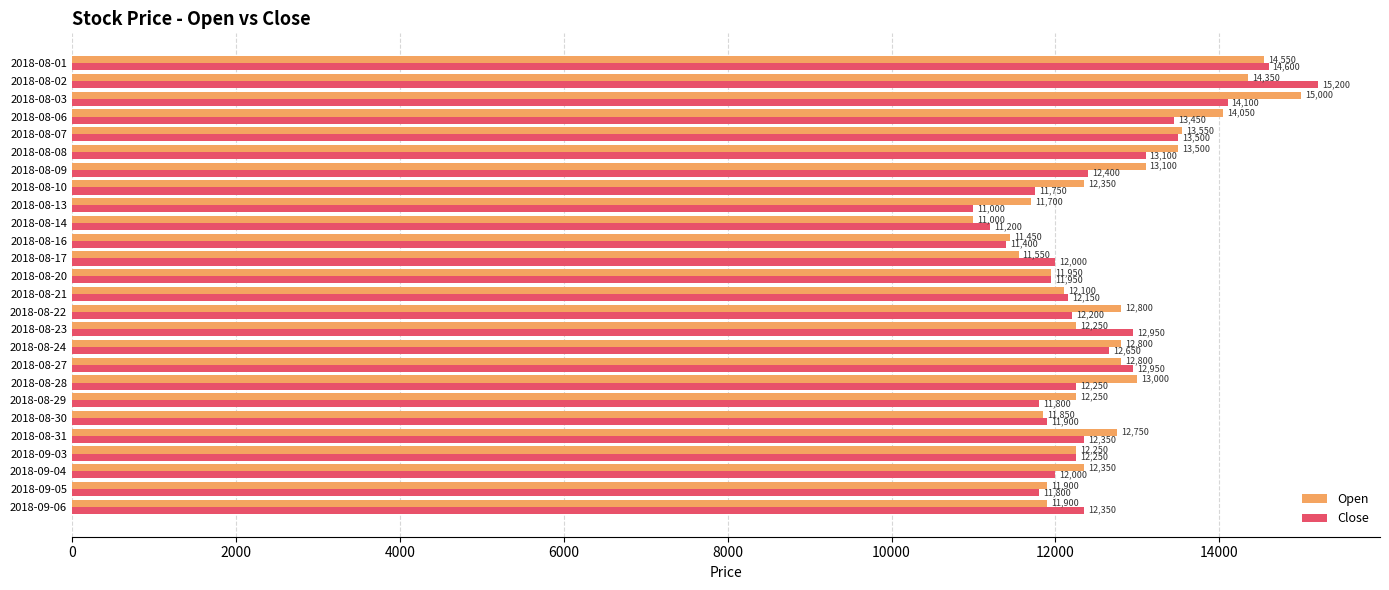

What is the difference between the maximum and minimum values in the Close series?

4200